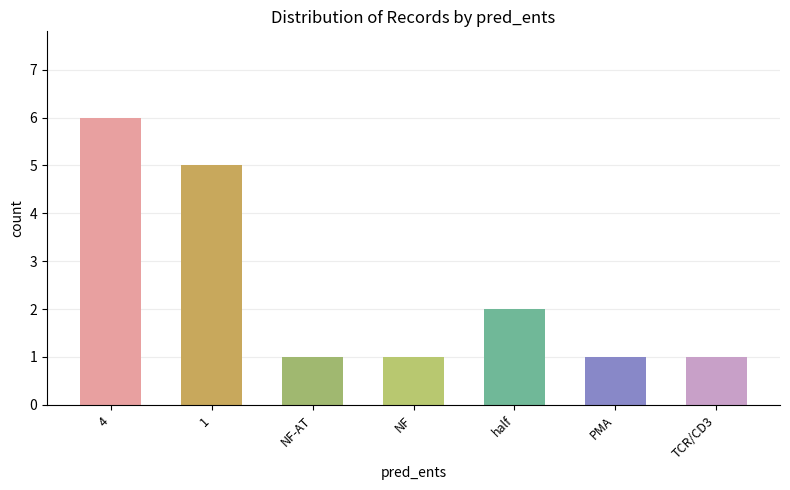

What is the ratio of the value at 4 to the value at half?

3.0